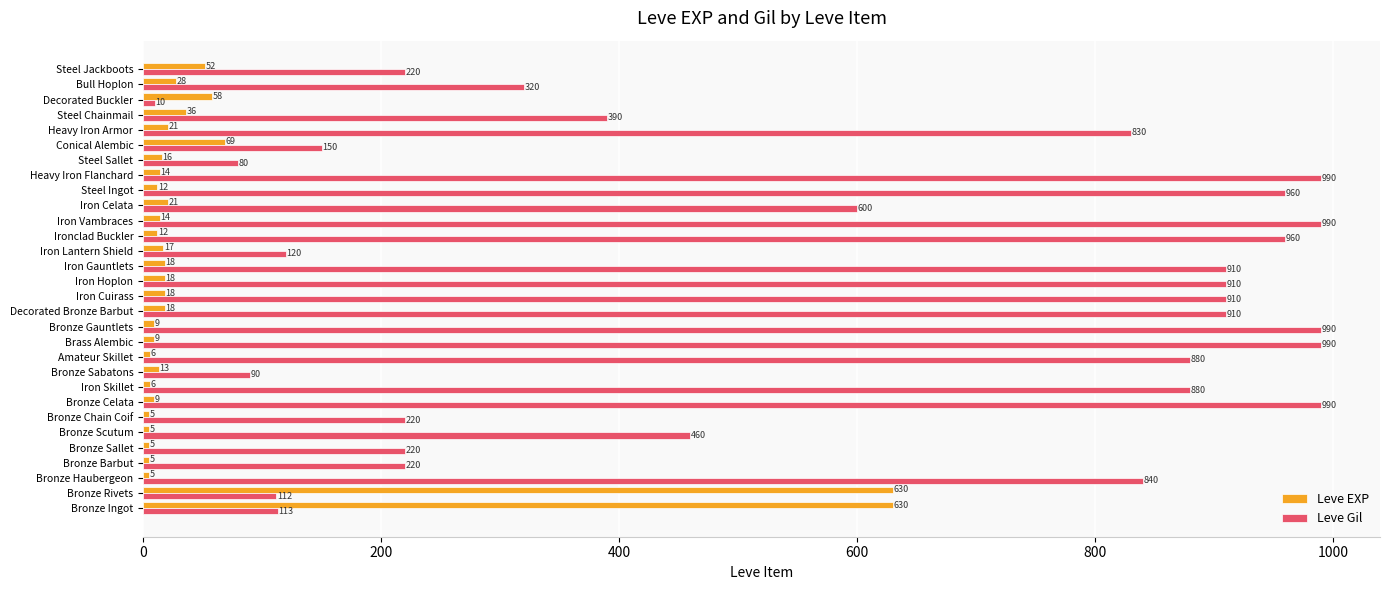

What is the average value of the Leve Gil series?

576